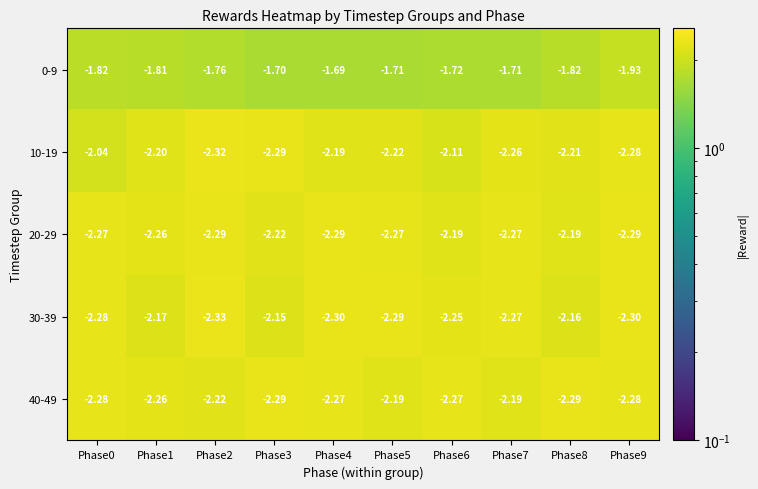

Is the value of 30-39 at Phase0 greater than the value of 40-49 at Phase5?

No